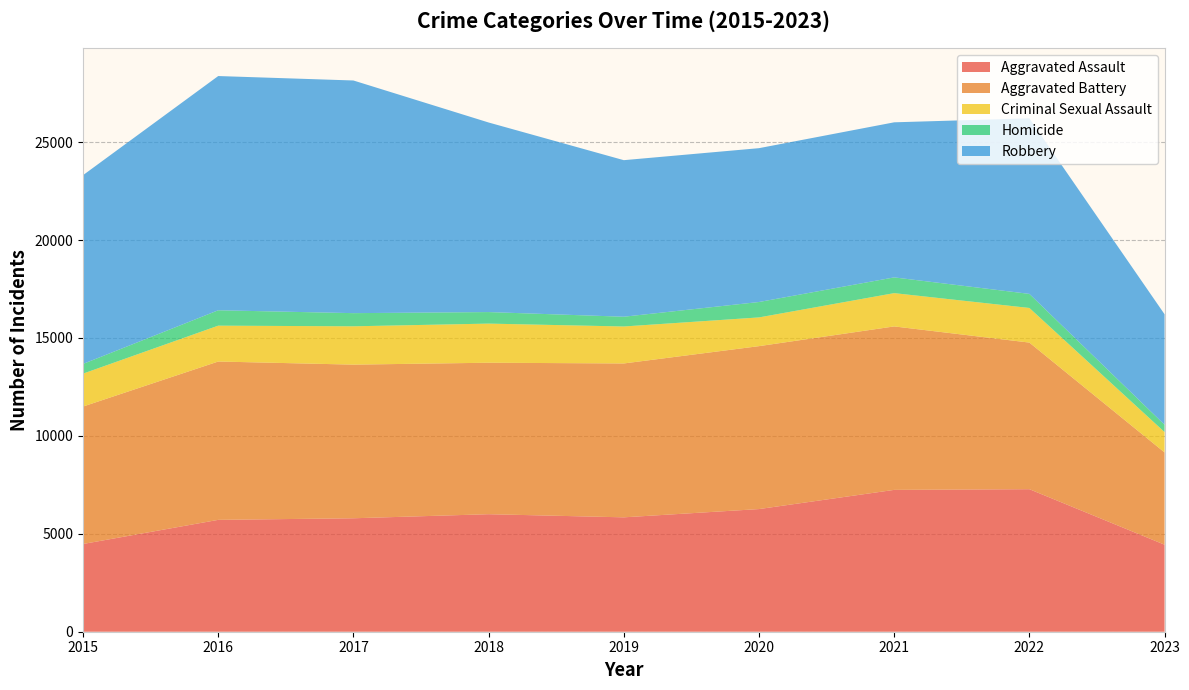

Reading right to left, extract all data points from this chart.

Aggravated Assault: 2023=4444	2022=7278	2021=7243	2020=6263	2019=5841	2018=6001	2017=5793	2016=5712	2015=4480
Aggravated Battery: 2023=4710	2022=7486	2021=8346	2020=8319	2019=7857	2018=7734	2017=7845	2016=8085	2015=7018
Criminal Sexual Assault: 2023=1041	2022=1768	2021=1700	2020=1467	2019=1888	2018=1998	2017=1957	2016=1831	2015=1680
Homicide: 2023=374	2022=718	2021=804	2020=787	2019=498	2018=589	2017=672	2016=786	2015=496
Robbery: 2023=5641	2022=8965	2021=7918	2020=7855	2019=7994	2018=9680	2017=11880	2016=11960	2015=9638